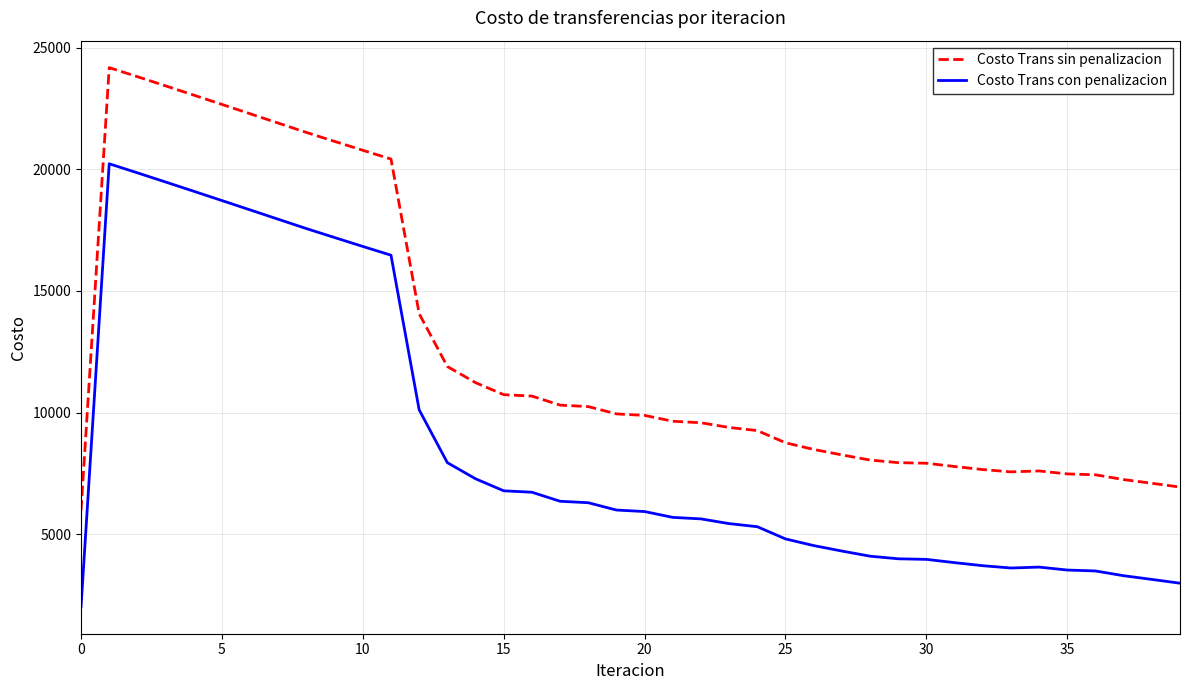

What are all the series names shown in the legend?

Costo Trans sin penalizacion, Costo Trans con penalizacion